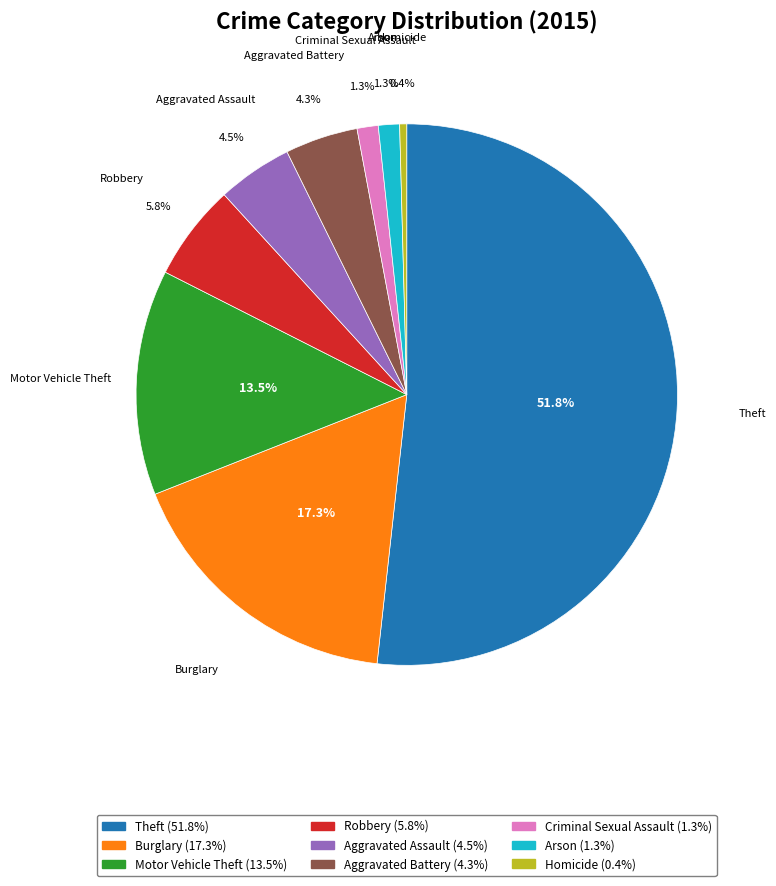

Which has a higher value, Burglary or Robbery?

Burglary